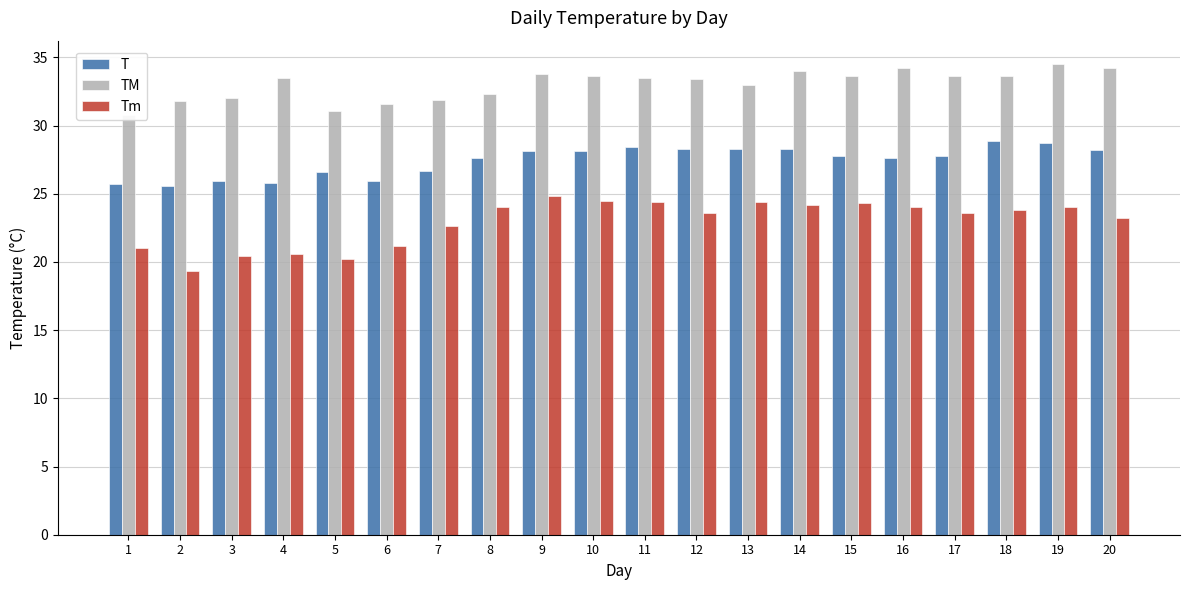

Is it true that T equals 44.3 at 6?

False